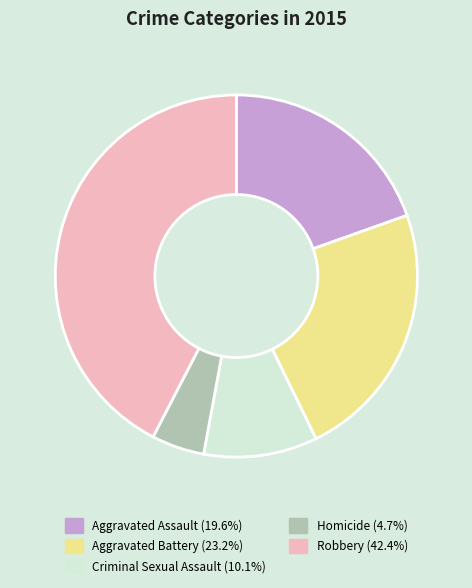

Is it true that Robbery is 53% of the pie?

False